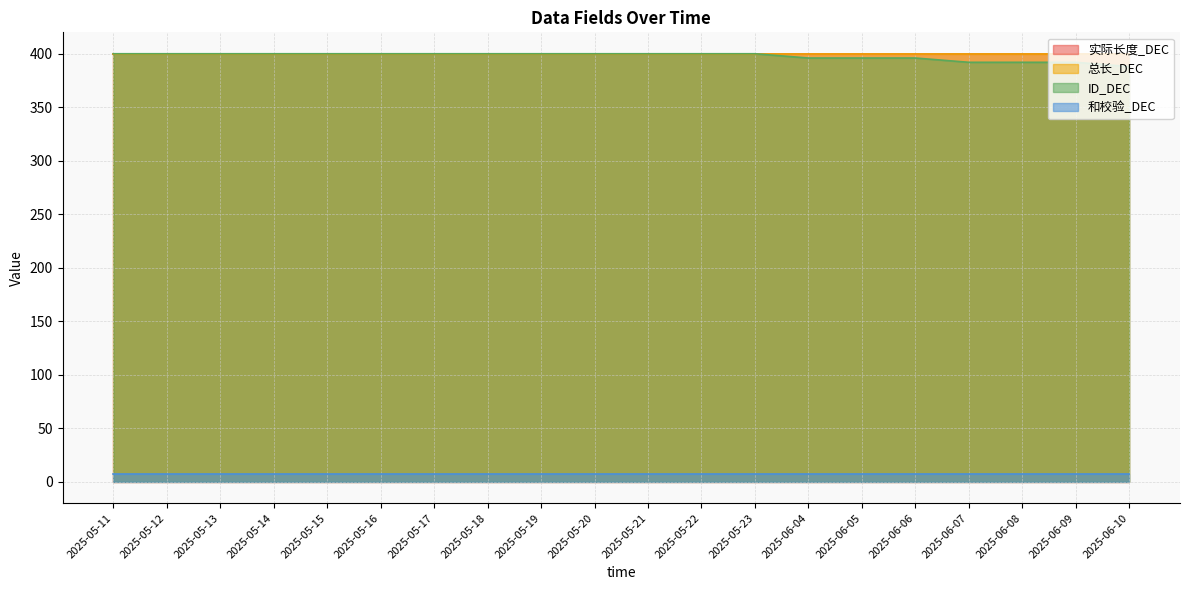

What is the smallest value displayed?

7